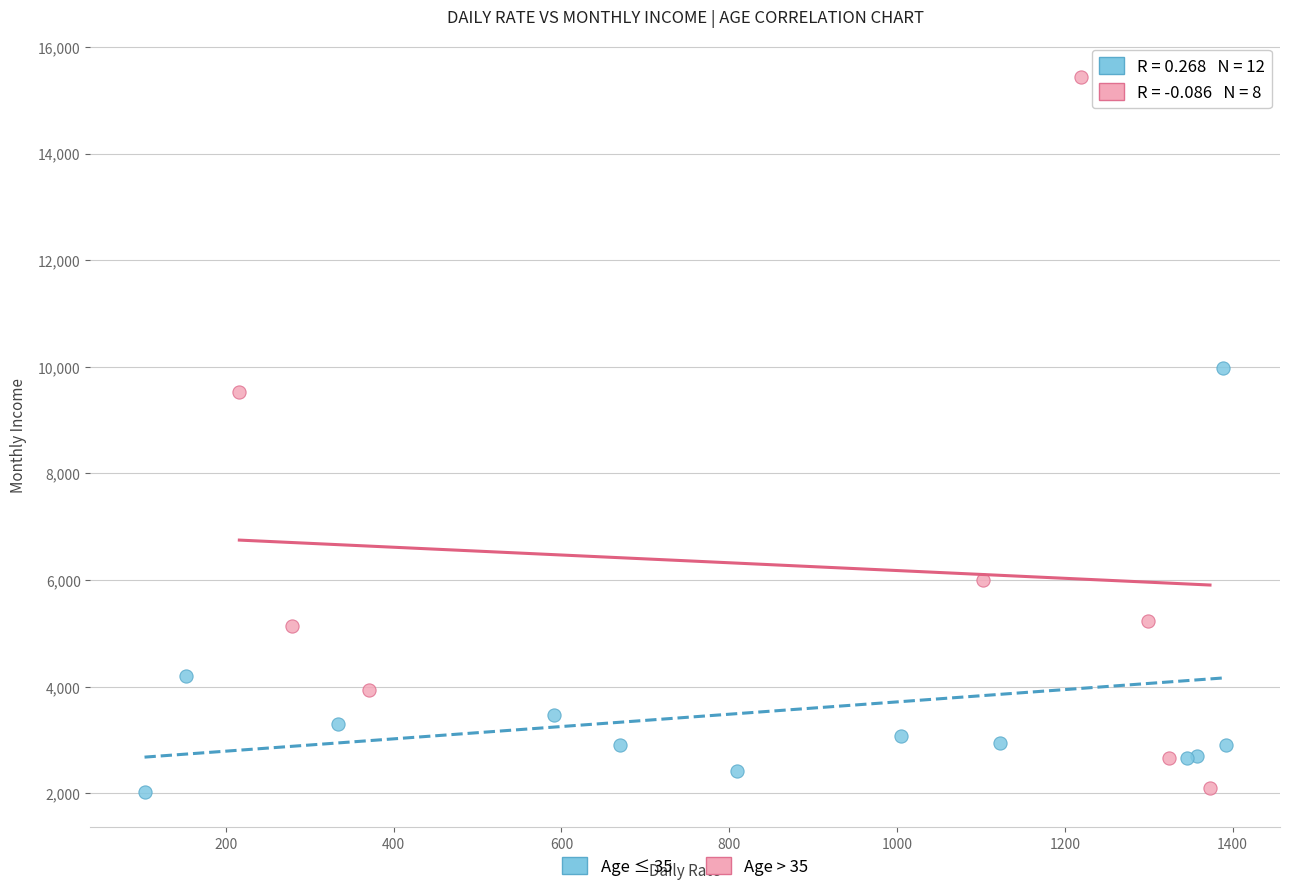

Which series contains the highest Y value?

Age > 35